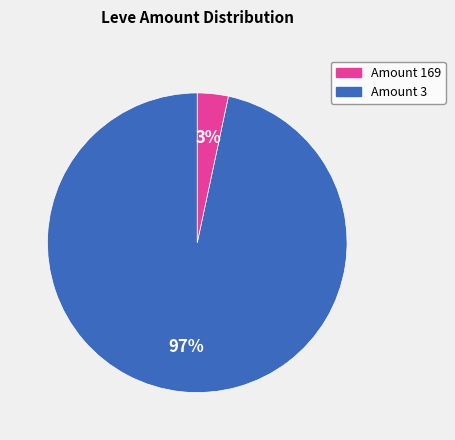

Is there a majority slice in this chart?

Yes